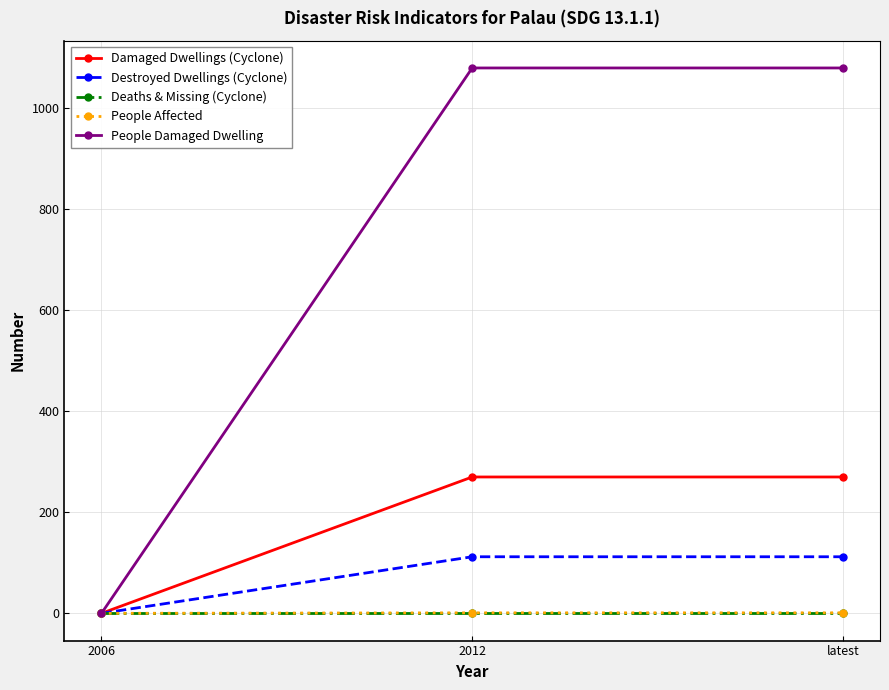

Which series has the largest range (max minus min)?

People Damaged Dwelling